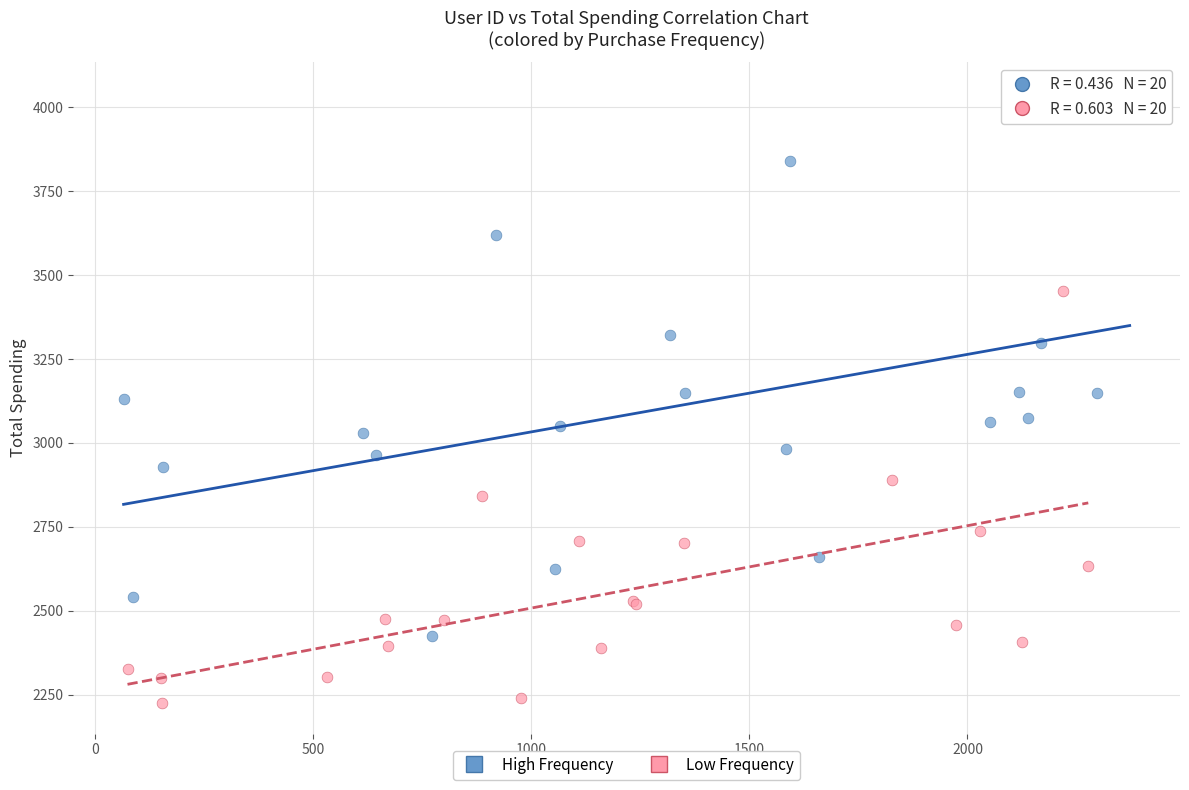

Which series contains the highest Y value?

High Frequency